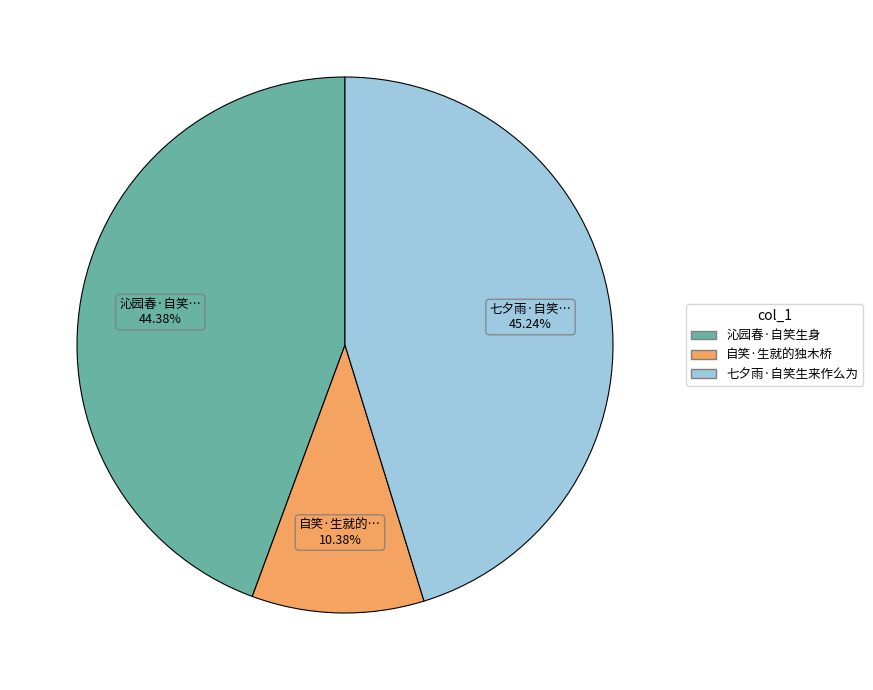

What is the largest slice in the pie chart?

七夕雨·自笑生来作么为